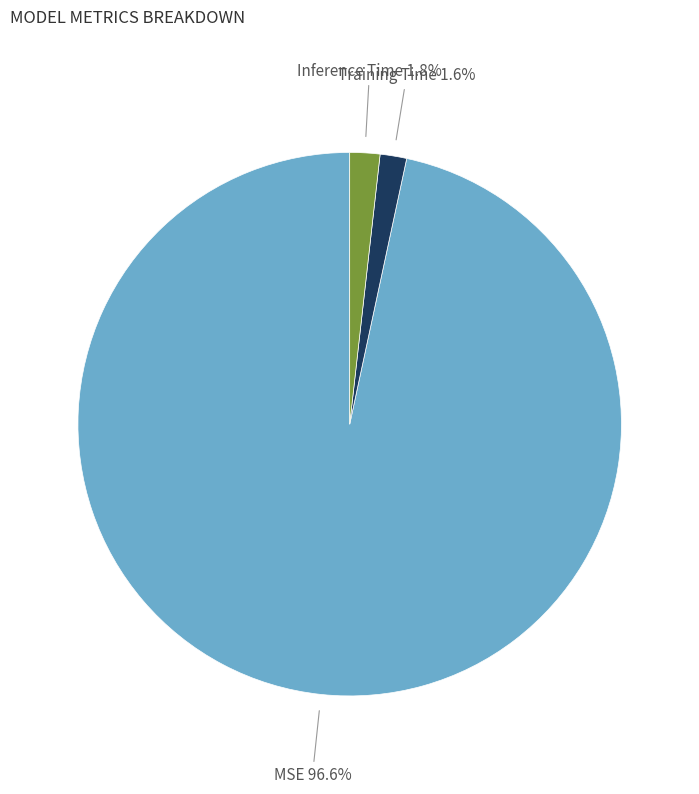

Which category has the biggest portion of the pie?

MSE